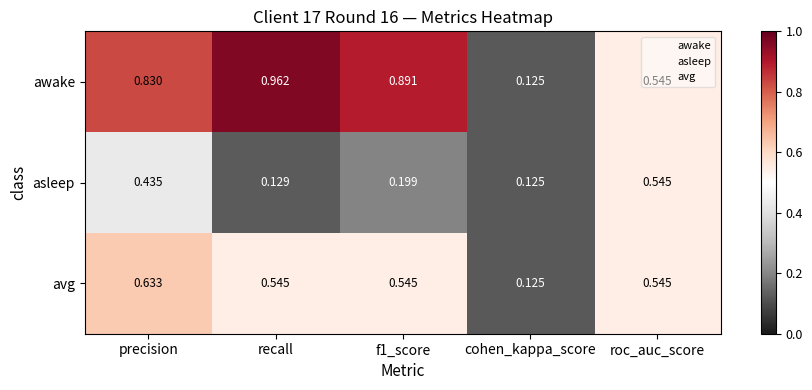

At which category is the sum across all series the highest?

precision